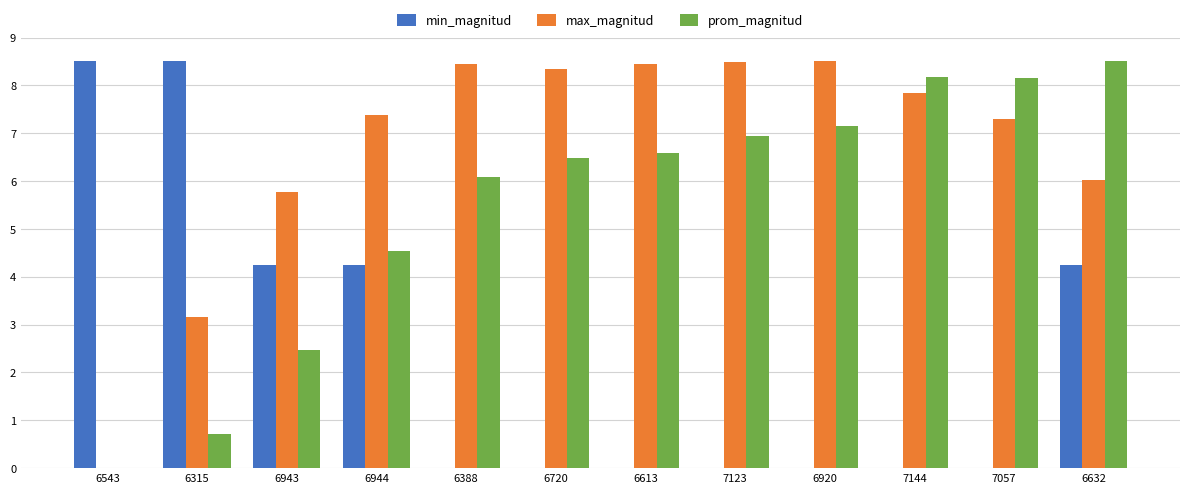

At which label is max_magnitud closest to 4?

6315